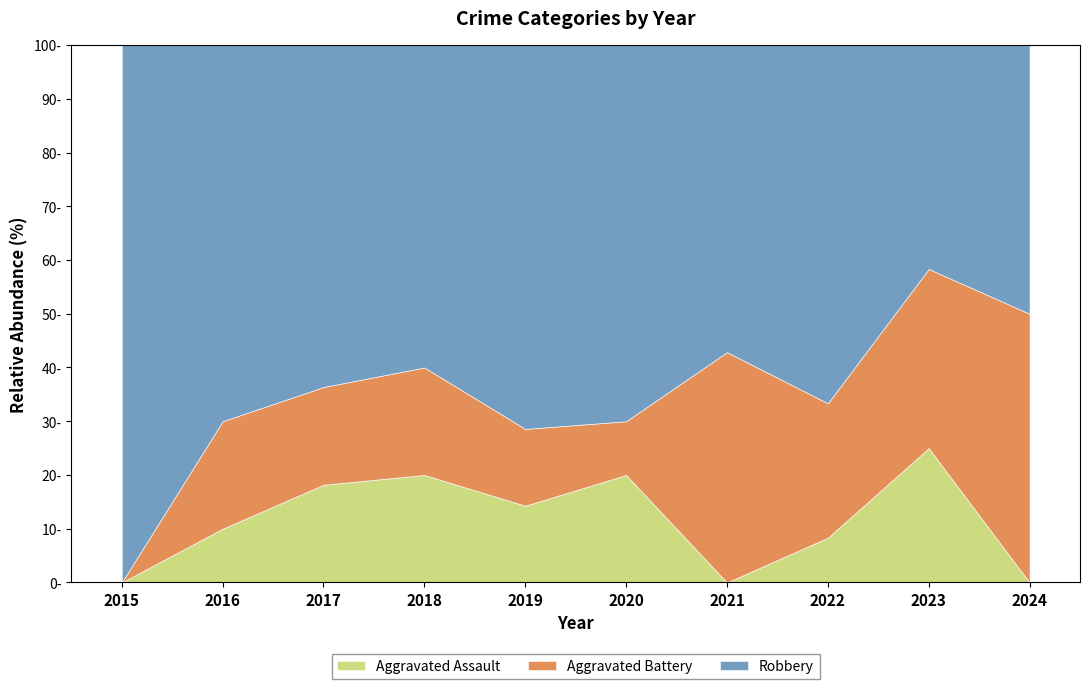

Is the value of Aggravated Assault at 2018 greater than the value of Aggravated Battery at 2019?

Yes